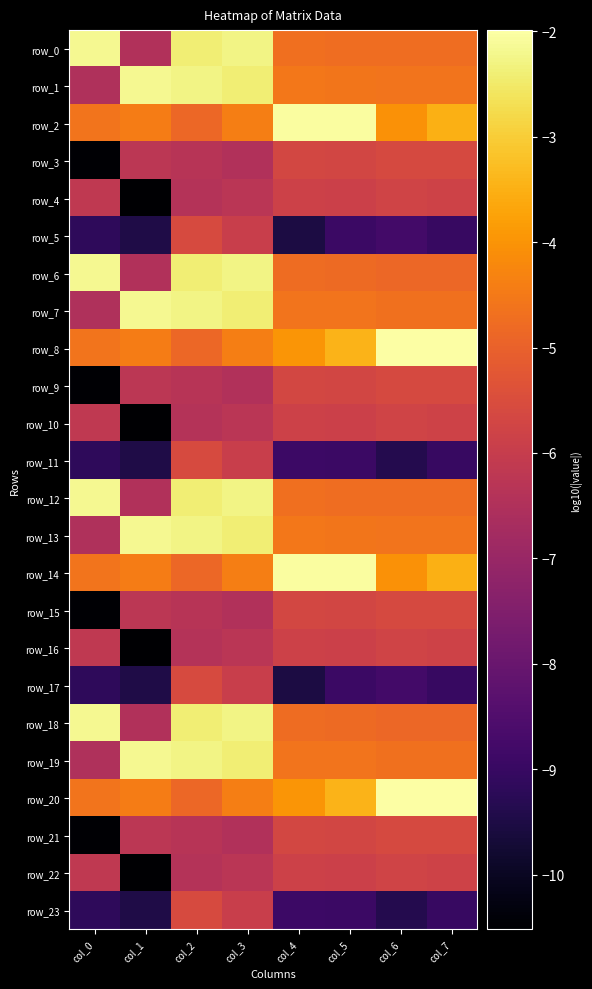

Between col_5 and col_7, which series saw the biggest shift?

row_14